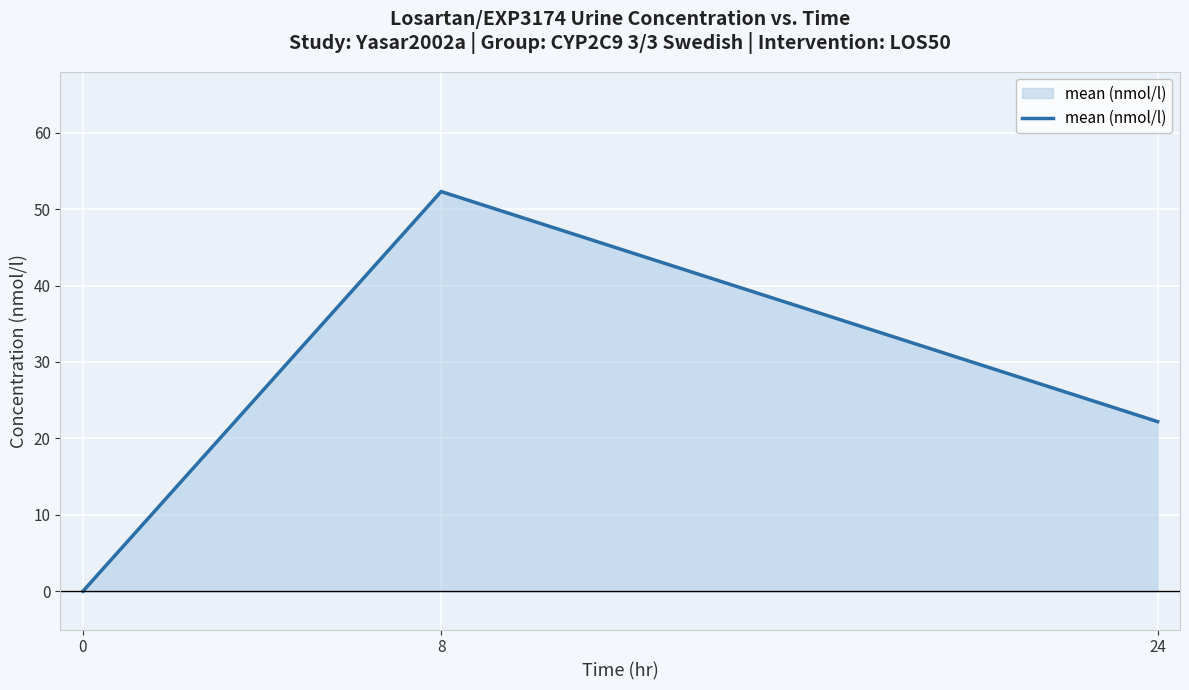

List the labels in order of value, smallest first.

0, 24, 8